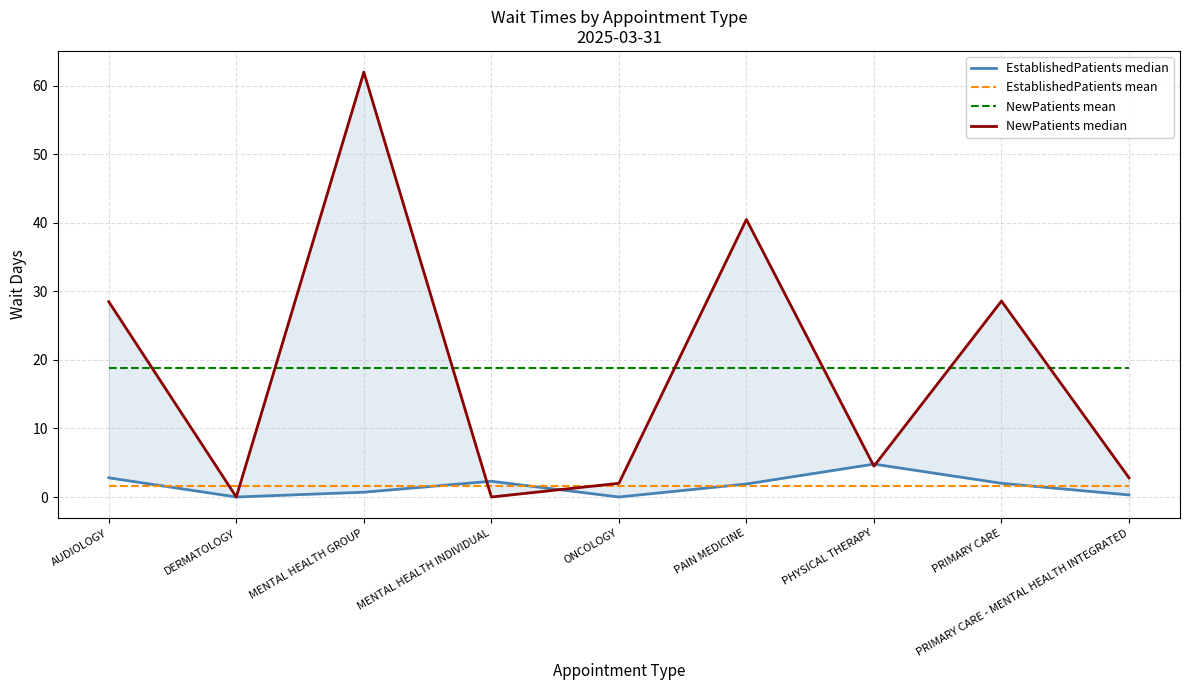

What position from the right is MENTAL HEALTH INDIVIDUAL?

6